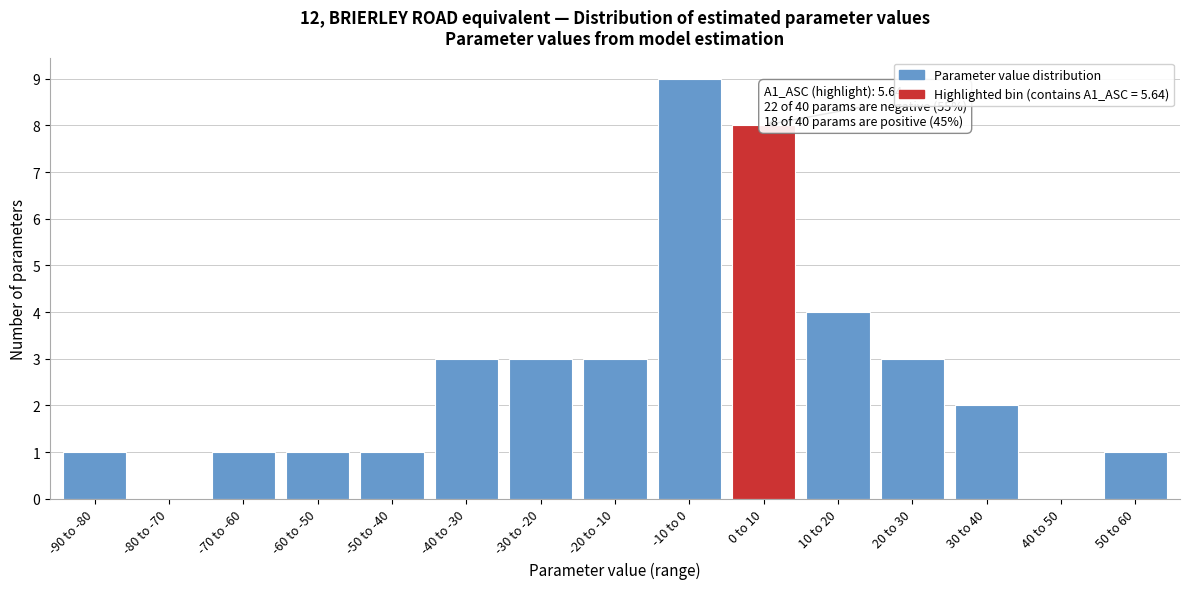

Reading left to right, what are all the values shown in this chart?

-90 to -80=1	-80 to -70=0	-70 to -60=1	-60 to -50=1	-50 to -40=1	-40 to -30=3	-30 to -20=3	-20 to -10=3	-10 to 0=9	0 to 10=8	10 to 20=4	20 to 30=3	30 to 40=2	40 to 50=0	50 to 60=1